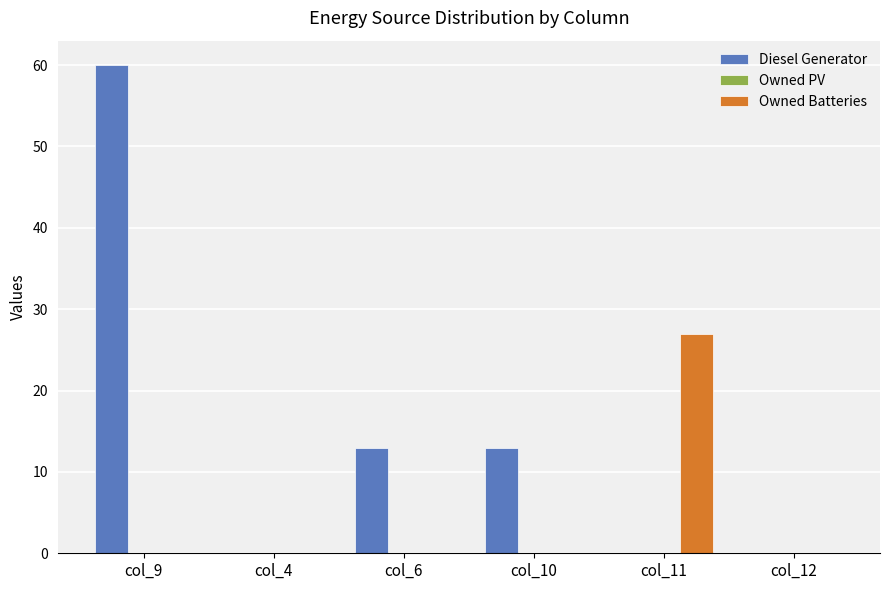

What is the greatest value displayed?

60.0